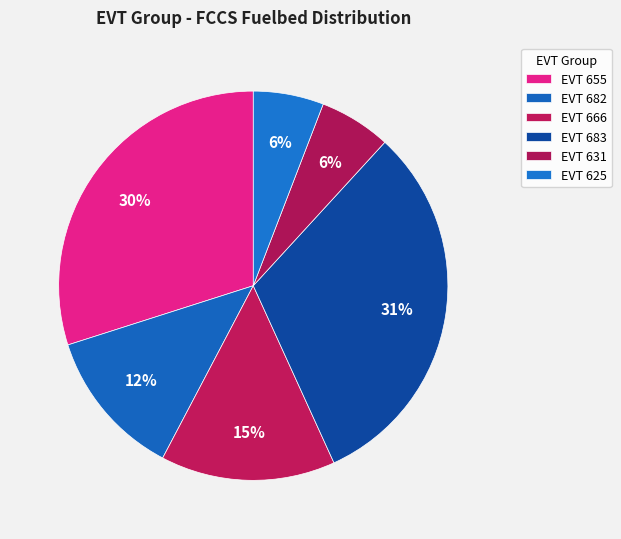

Count the number of slices in the pie.

6